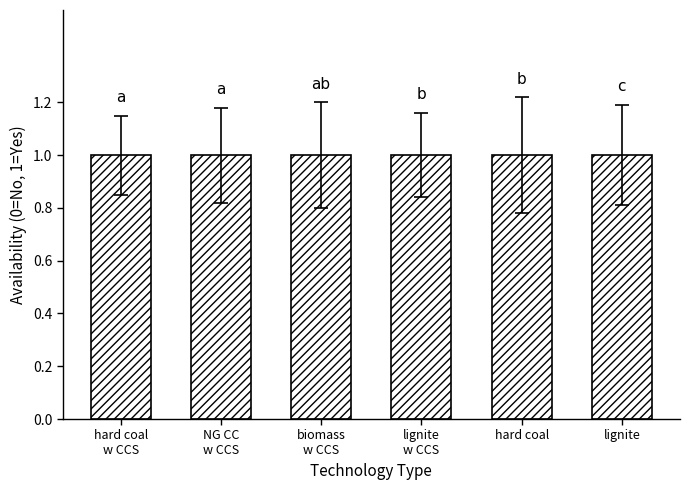

What value does the data have at lignite w CCS?

1